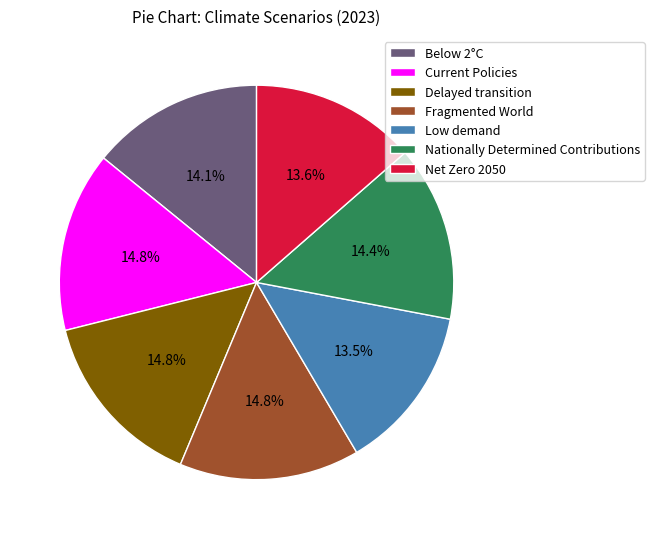

Do Fragmented World and Current Policies together represent more than half of the pie?

No